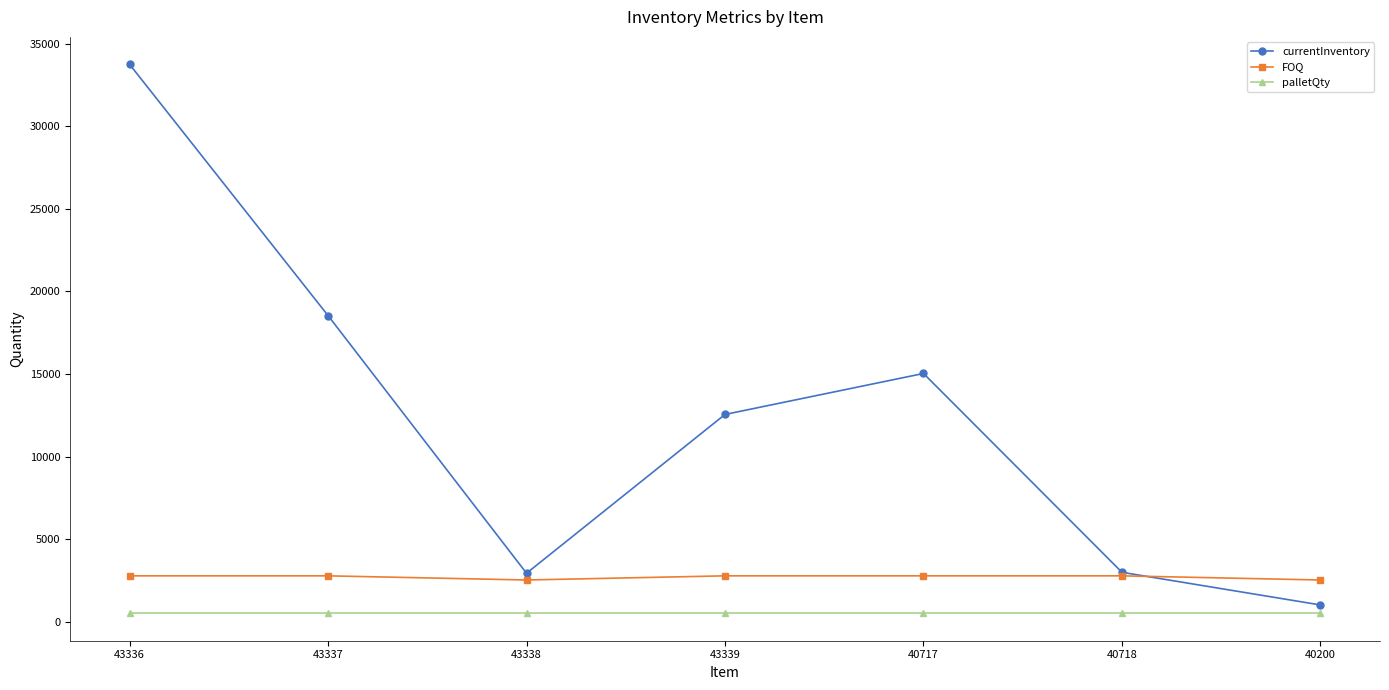

True or false: FOQ has a value of 3896 at 40718.

False